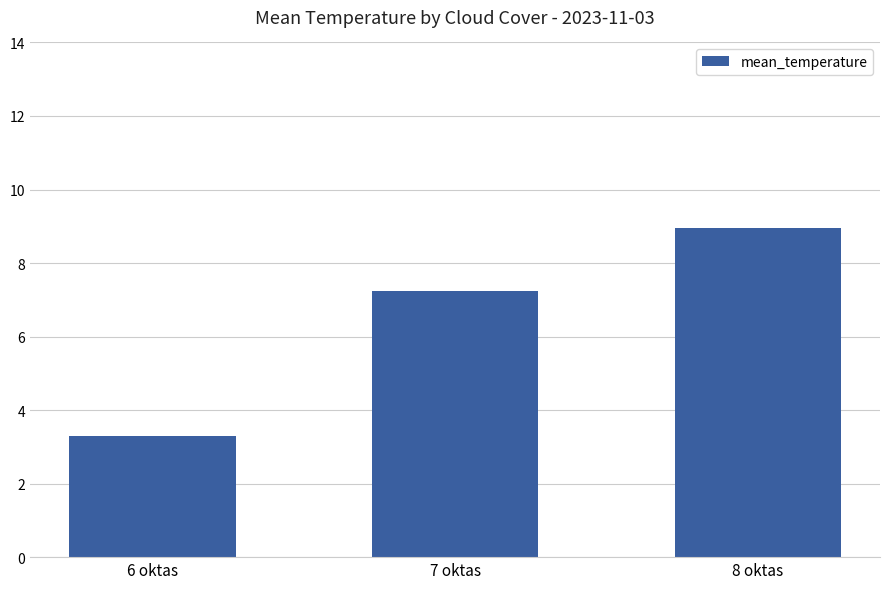

True or false: the data shows 7.2 at 7 oktas.

True